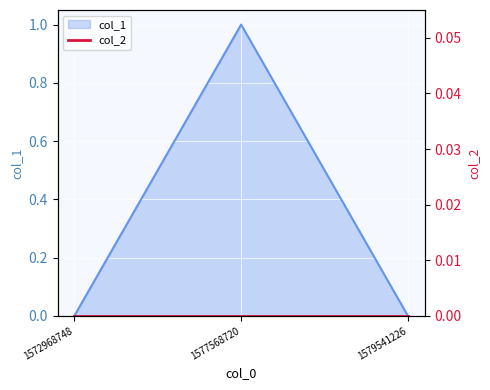

The value of col_1 at 1577568720 is 1. True or false?

True